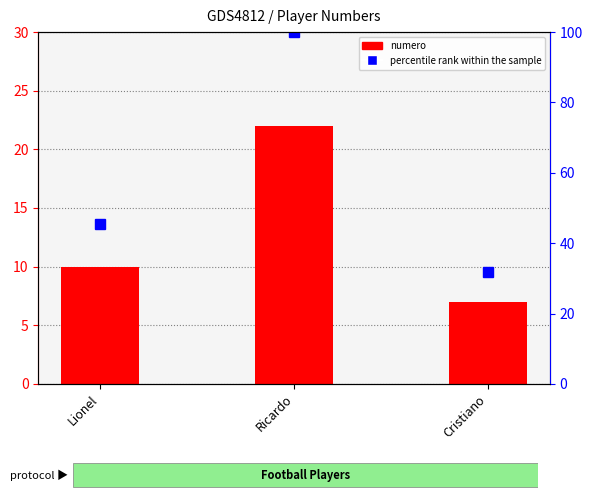

What is the label of the 2nd bar from the right?

Ricardo